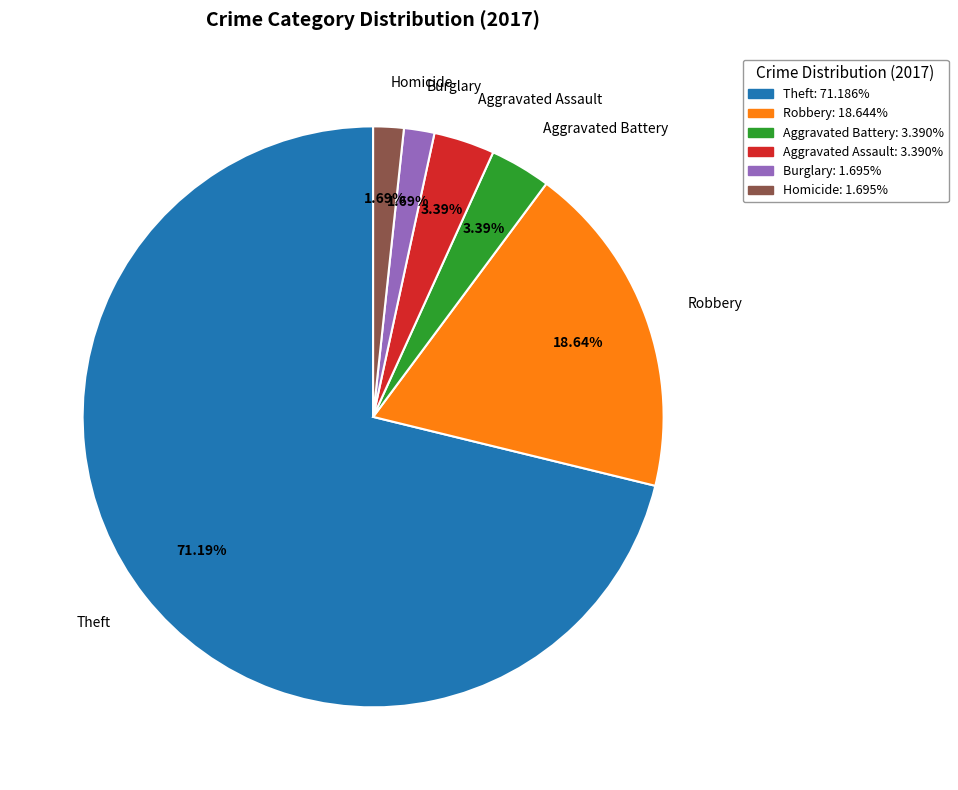

Do Aggravated Battery: 3.390% and Theft: 71.186% together represent more than half of the pie?

Yes